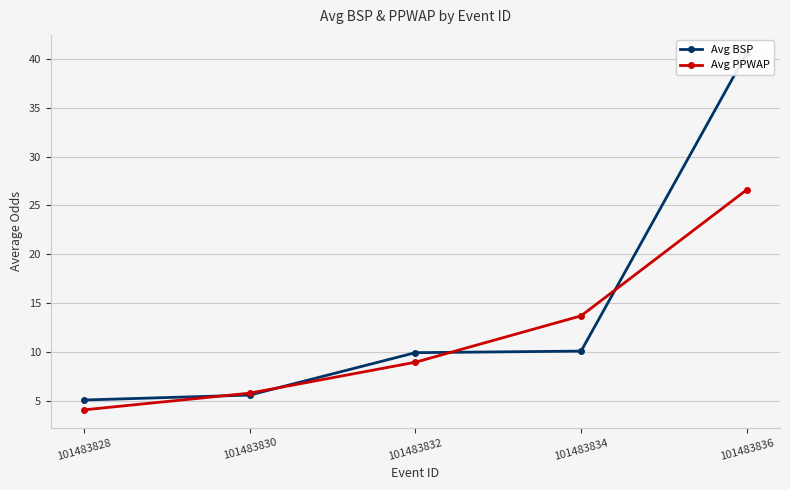

Does the chart display data point markers on the line(s)?

Yes